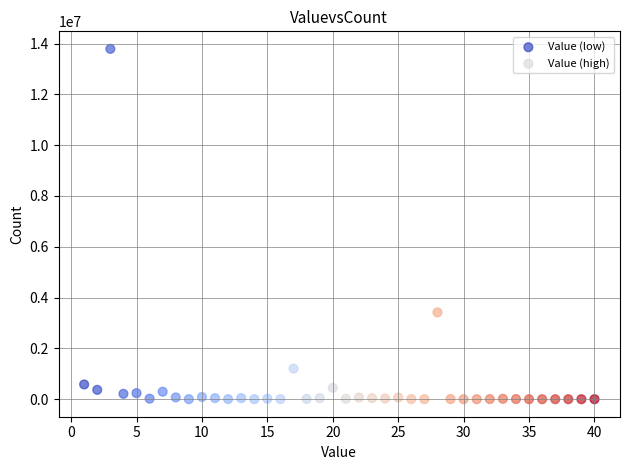

Which series has the widest spread of Y values?

Value (low)